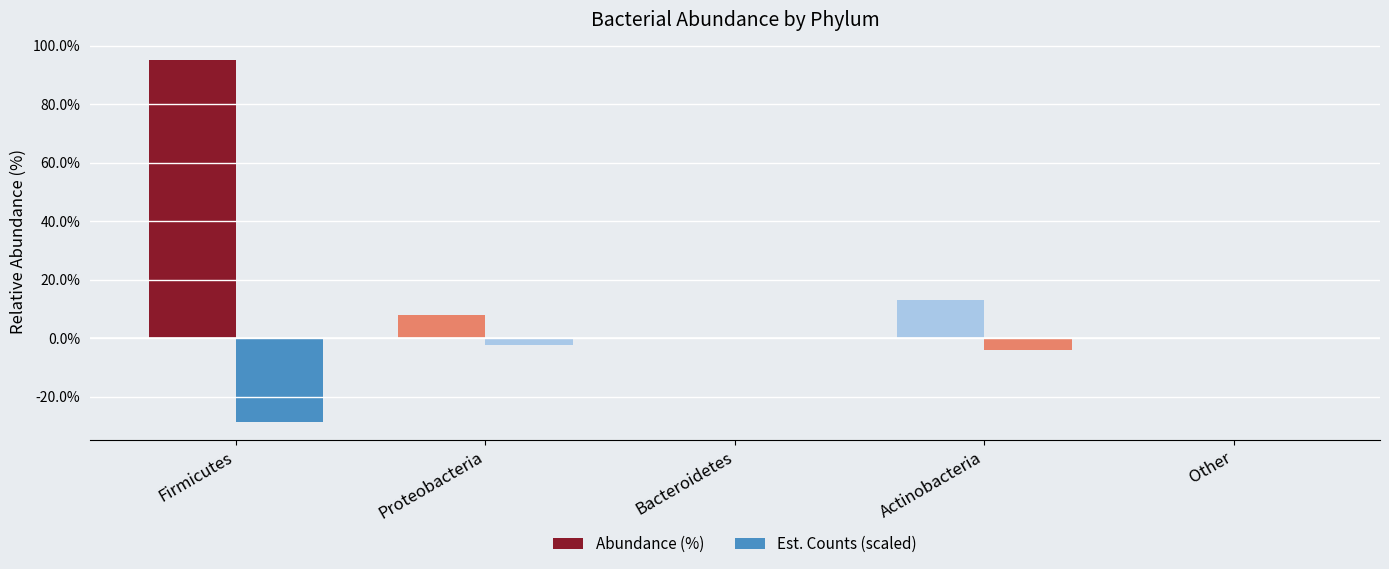

Does the chart contain stacked bars?

No